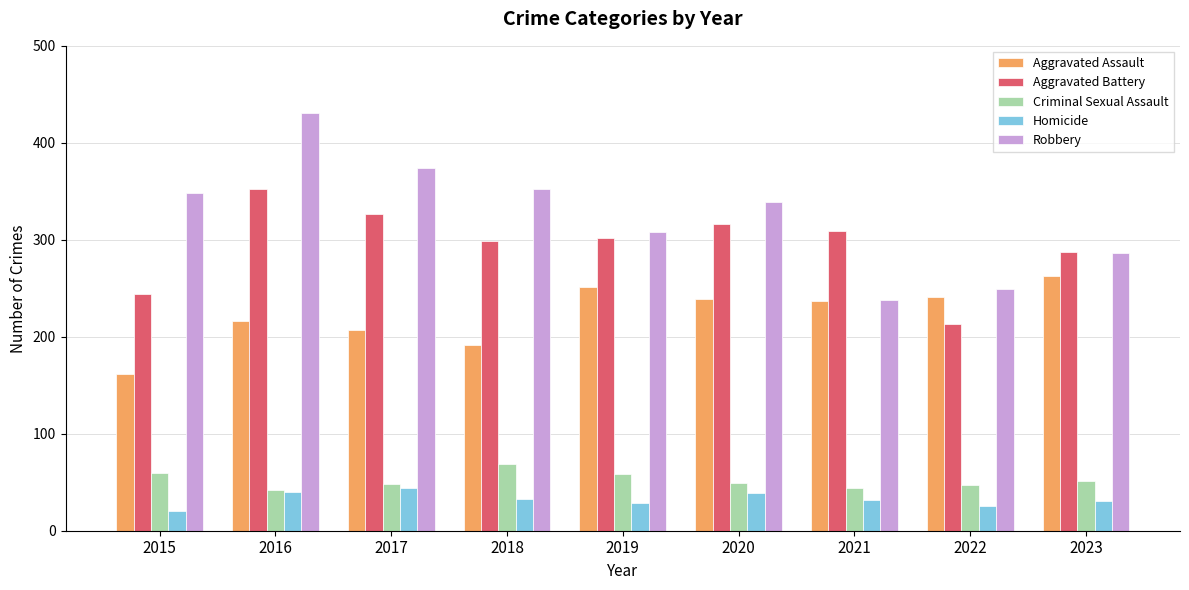

Read the Criminal Sexual Assault value at 2017.

48